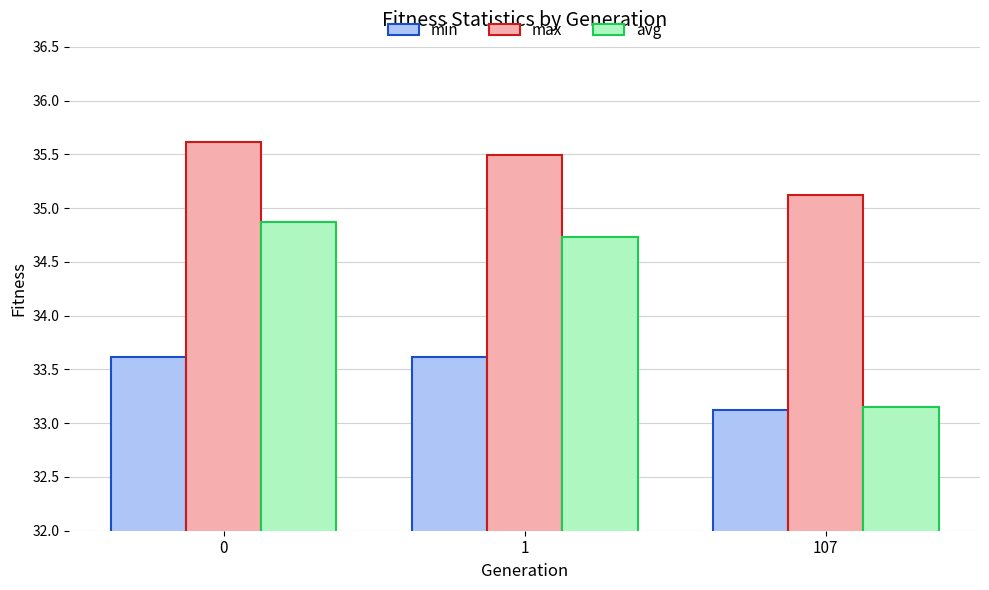

What are all the series names shown in the legend?

min, max, avg